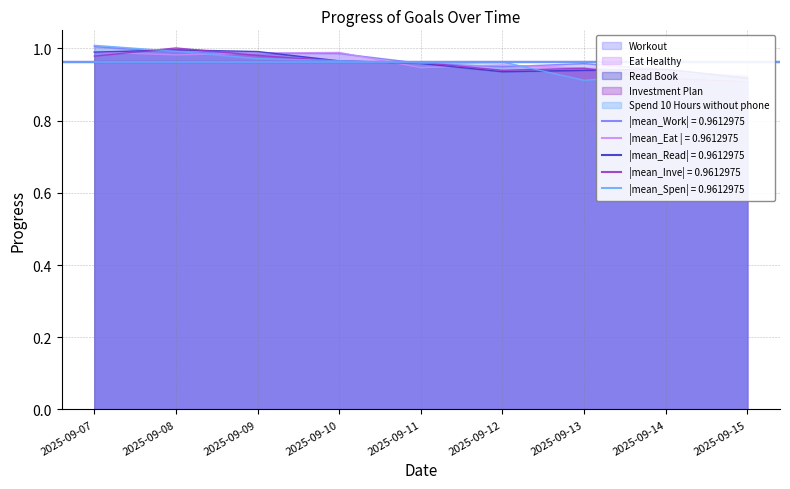

At which category is the sum across all series the highest?

2025-09-07